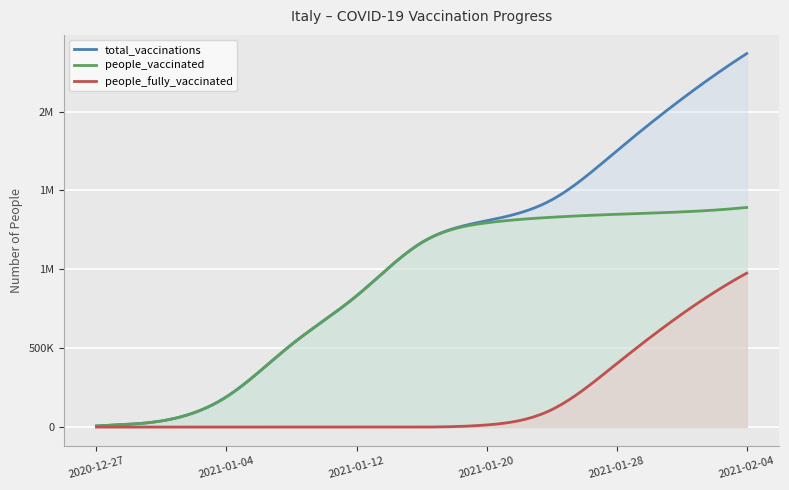

What are all the series names shown in the legend?

total_vaccinations, people_vaccinated, people_fully_vaccinated